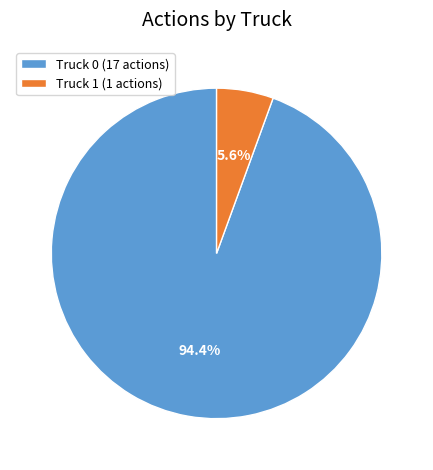

Between Truck 1 and Truck 0, which is larger?

Truck 0